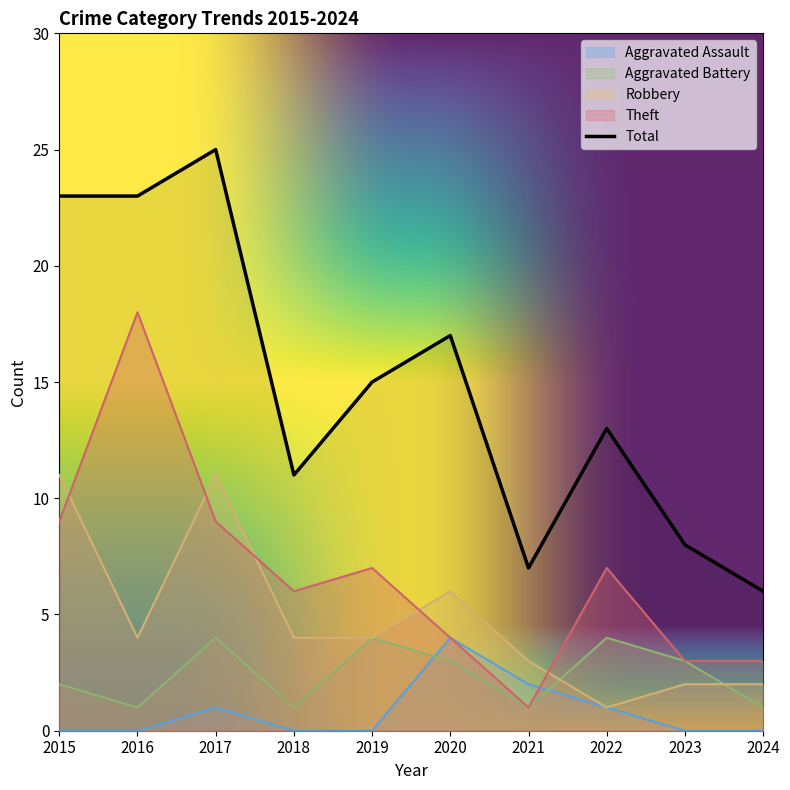

Which has a higher value, 2018 or 2024?

2018